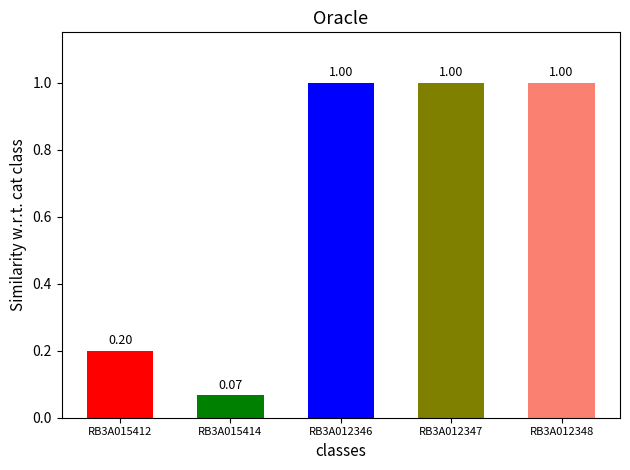

How many bars are there in total?

5